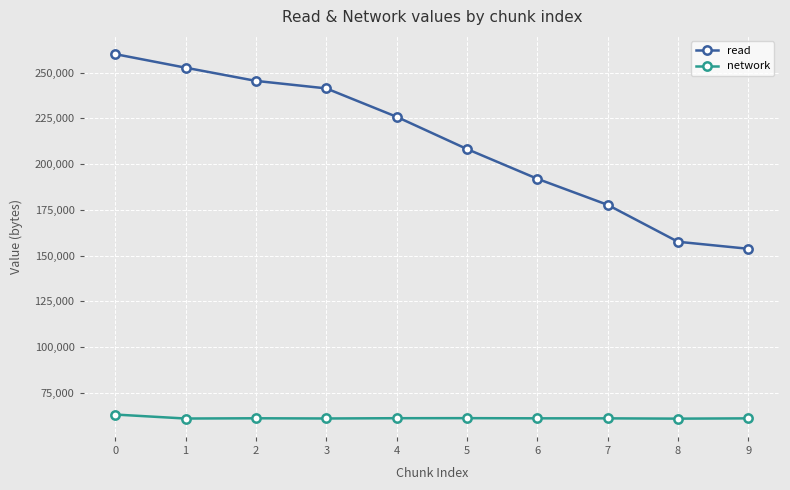

Is the value of read at 1 greater than the value of network at 4?

Yes